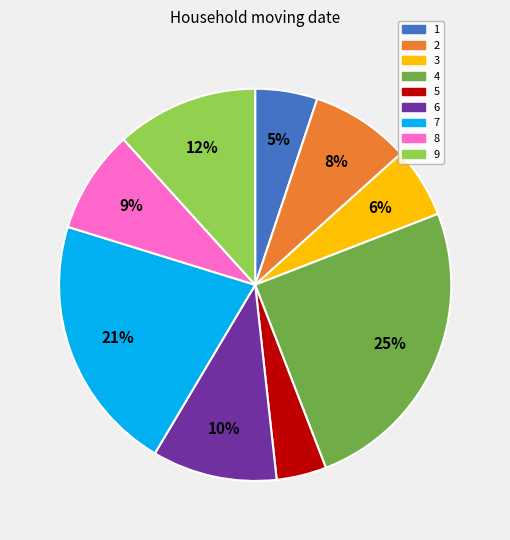

Which category has the biggest portion of the pie?

4